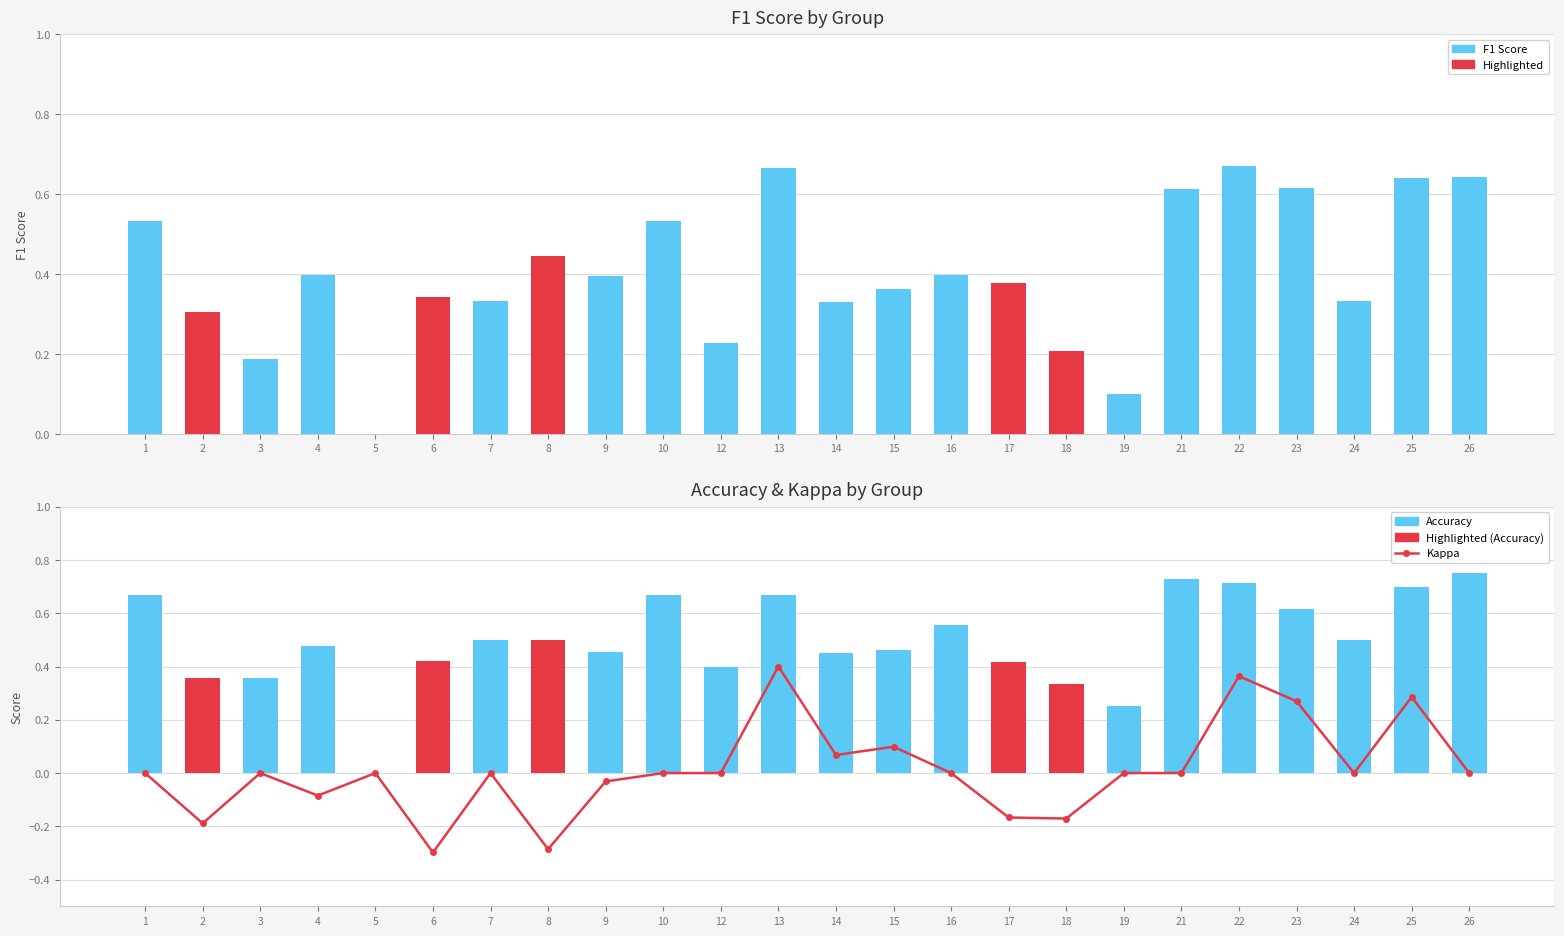

What is the maximum value for F1 Score?

0.7